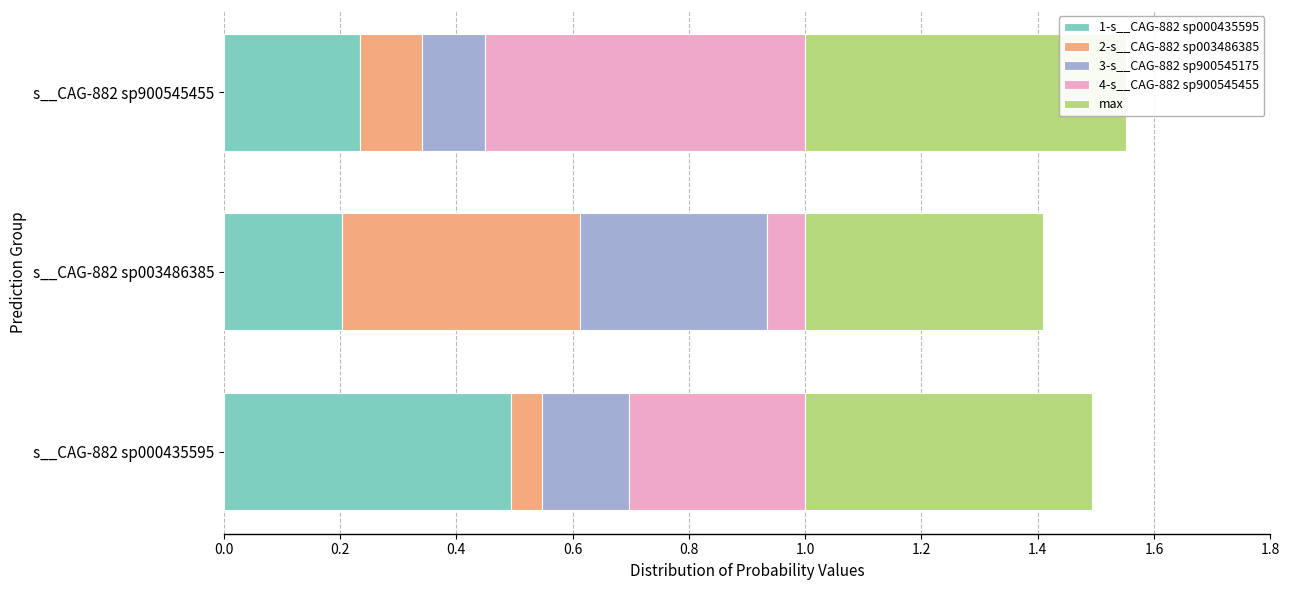

What is the spread (max minus min) of values at s__CAG-882 sp003486385?

0.3